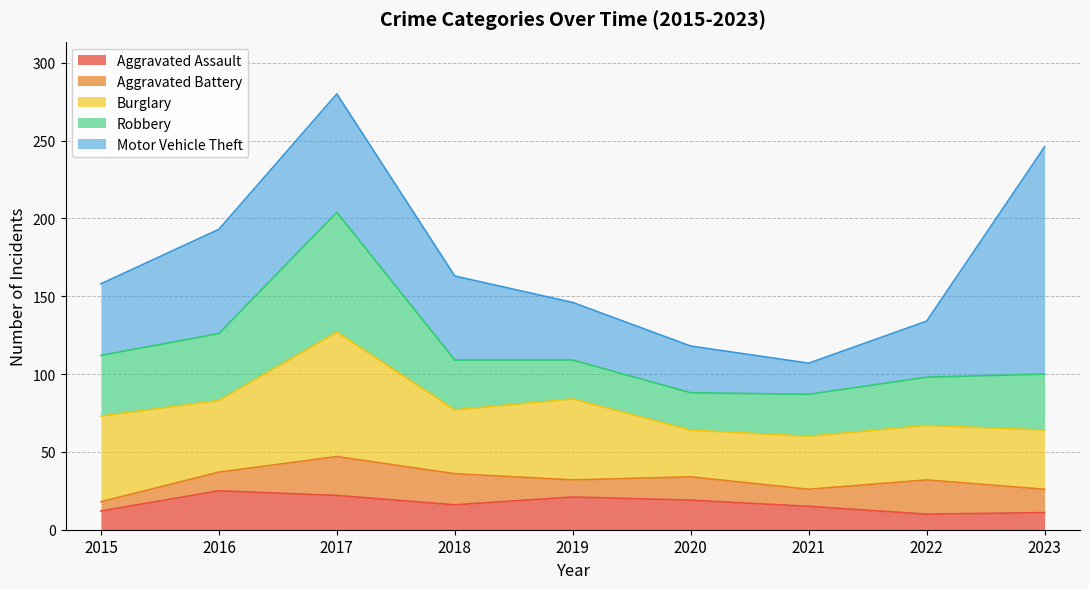

Reading right to left, list all the values displayed in this chart.

Aggravated Assault: 2023=11	2022=10	2021=15	2020=19	2019=21	2018=16	2017=22	2016=25	2015=12
Aggravated Battery: 2023=15	2022=22	2021=11	2020=15	2019=11	2018=20	2017=25	2016=12	2015=6
Burglary: 2023=38	2022=35	2021=34	2020=30	2019=52	2018=41	2017=80	2016=46	2015=55
Robbery: 2023=36	2022=31	2021=27	2020=24	2019=25	2018=32	2017=77	2016=43	2015=39
Motor Vehicle Theft: 2023=146	2022=36	2021=20	2020=30	2019=37	2018=54	2017=76	2016=67	2015=46